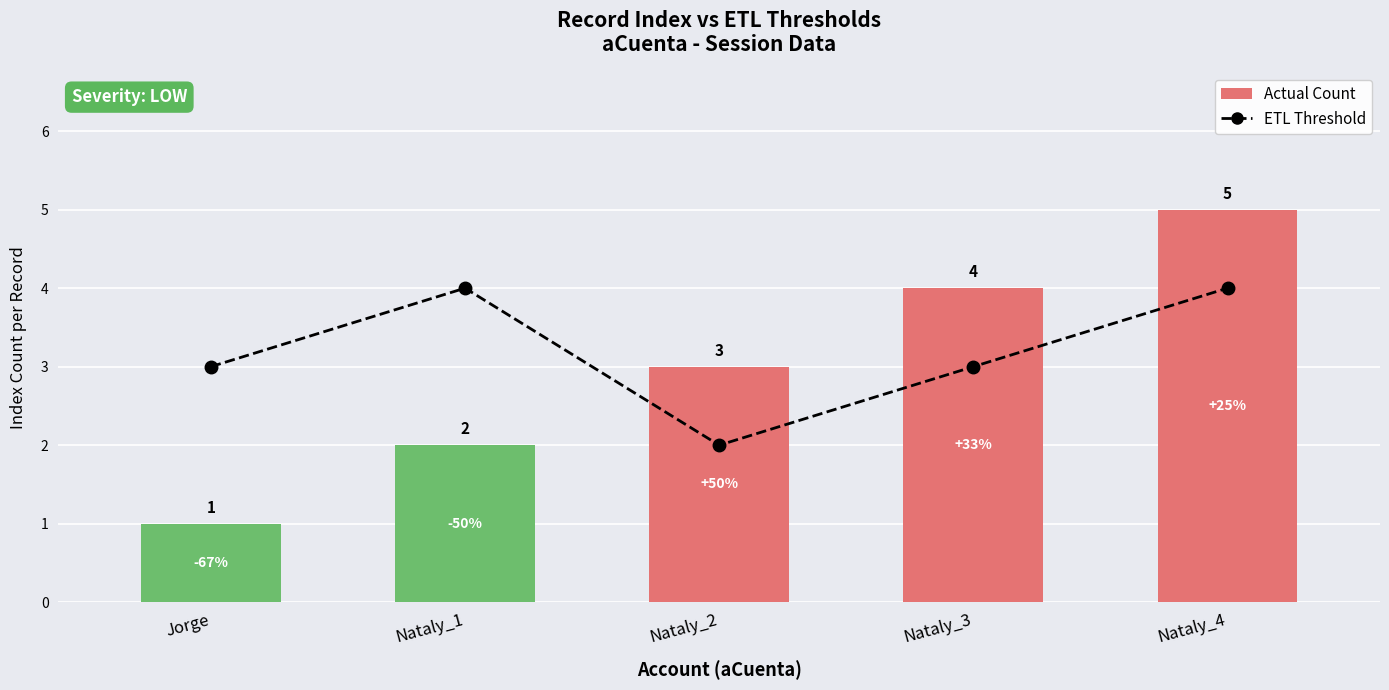

Reading right to left, what are all the values shown in this chart?

ETL Threshold: 4	3	2	4	3
Actual Count: 5	4	3	2	1